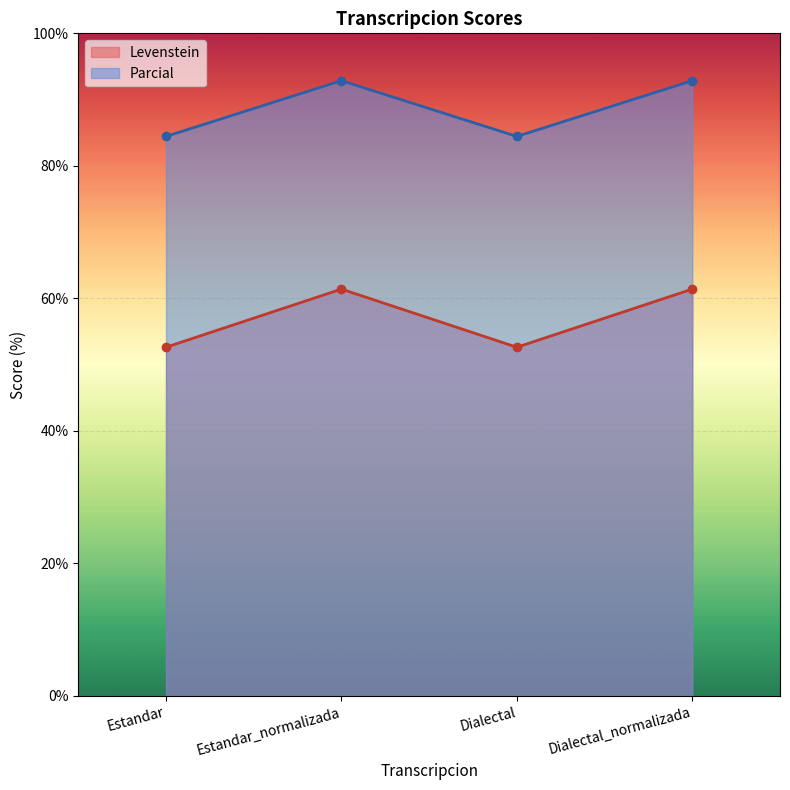

What is the total value across all series at Dialectal?

137.1